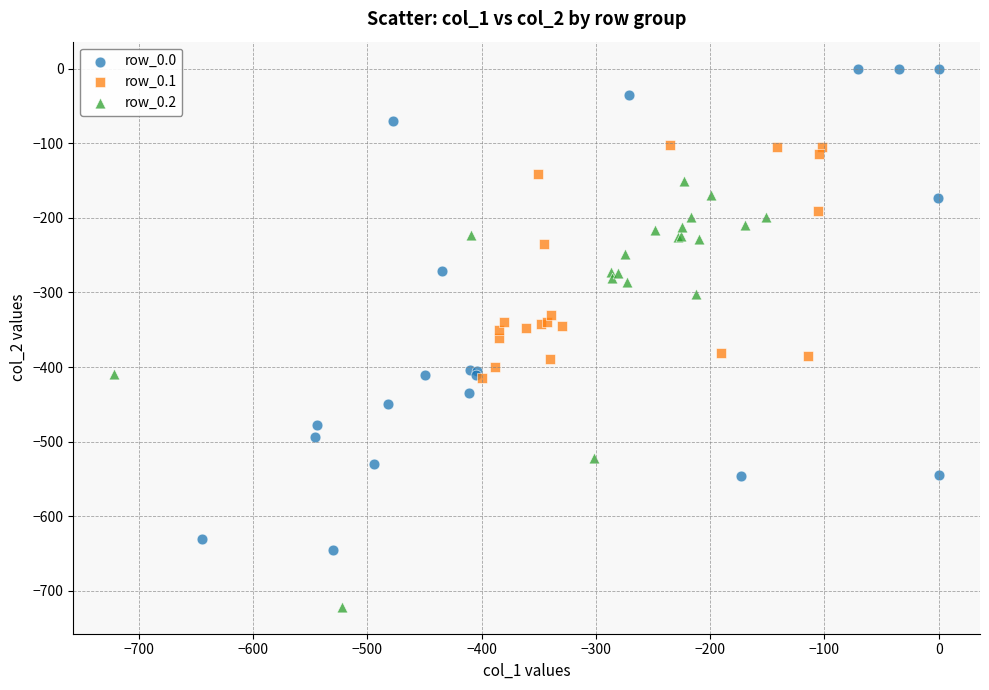

Which series reaches the maximum Y coordinate?

row_0.0